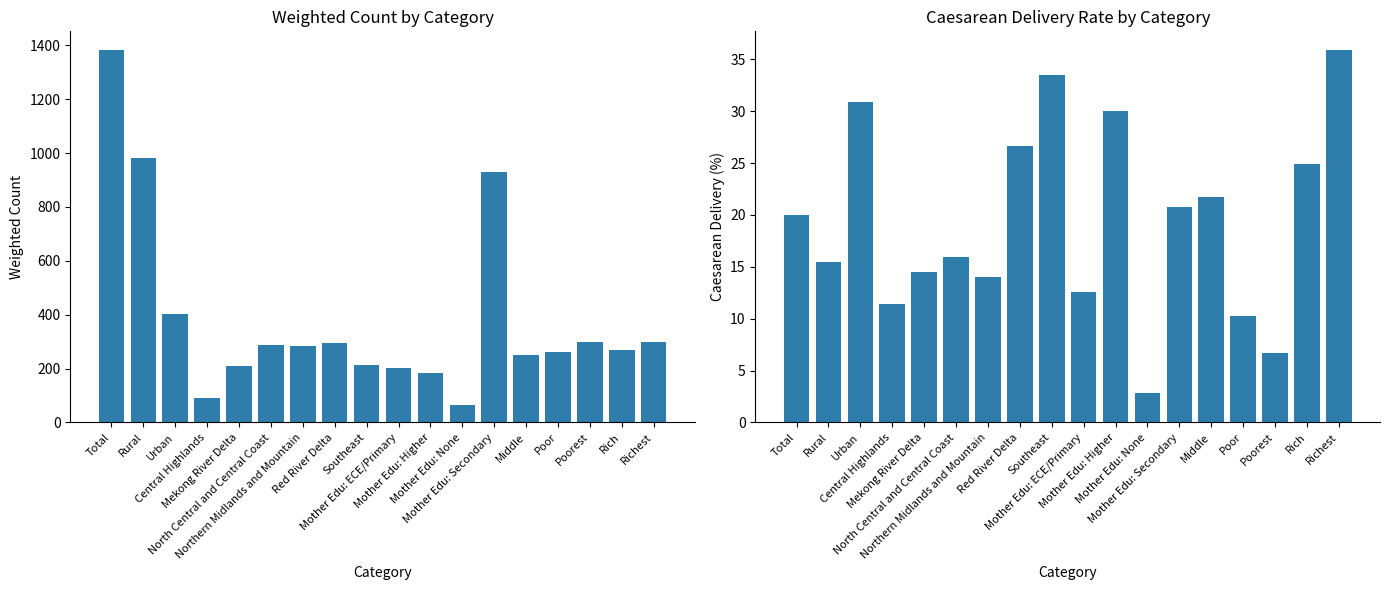

Between North Central and Central Coast and Southeast, which series saw the biggest shift?

Weighted_Count